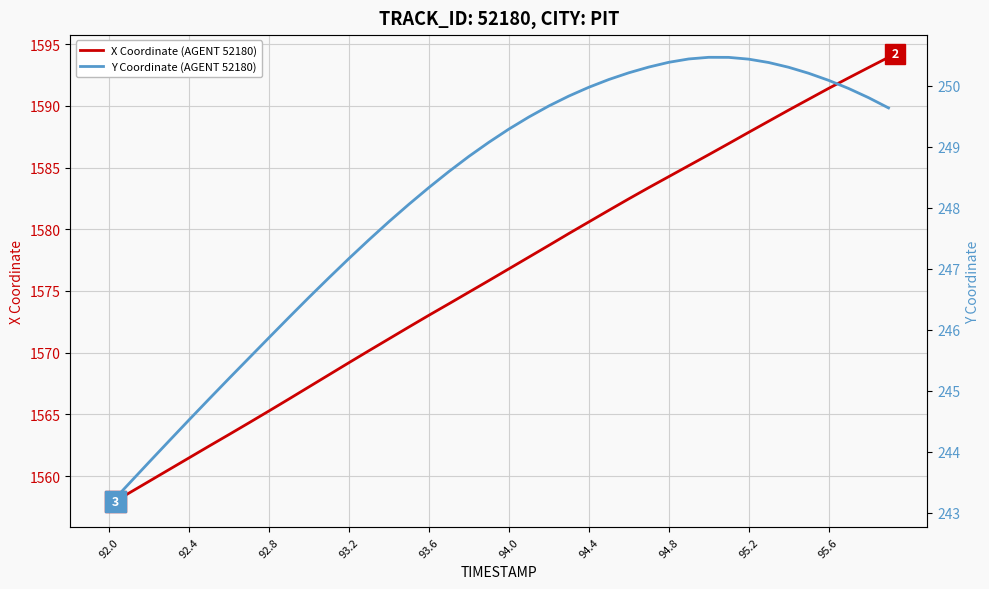

What is the lowest value of the X Coordinate (AGENT 52180) series?

1557.7